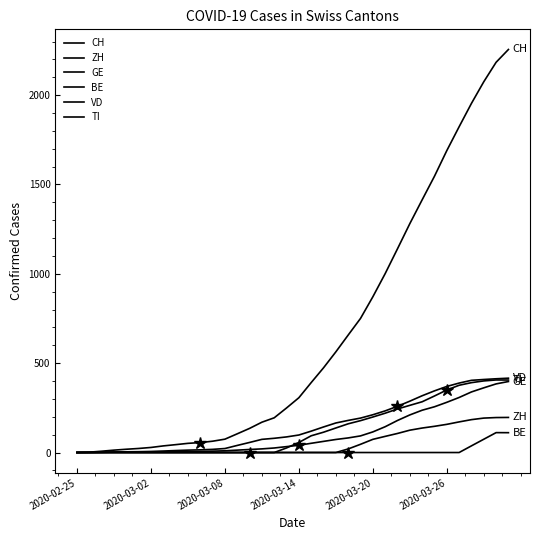

At which category does the chart reach its peak across all series?

35